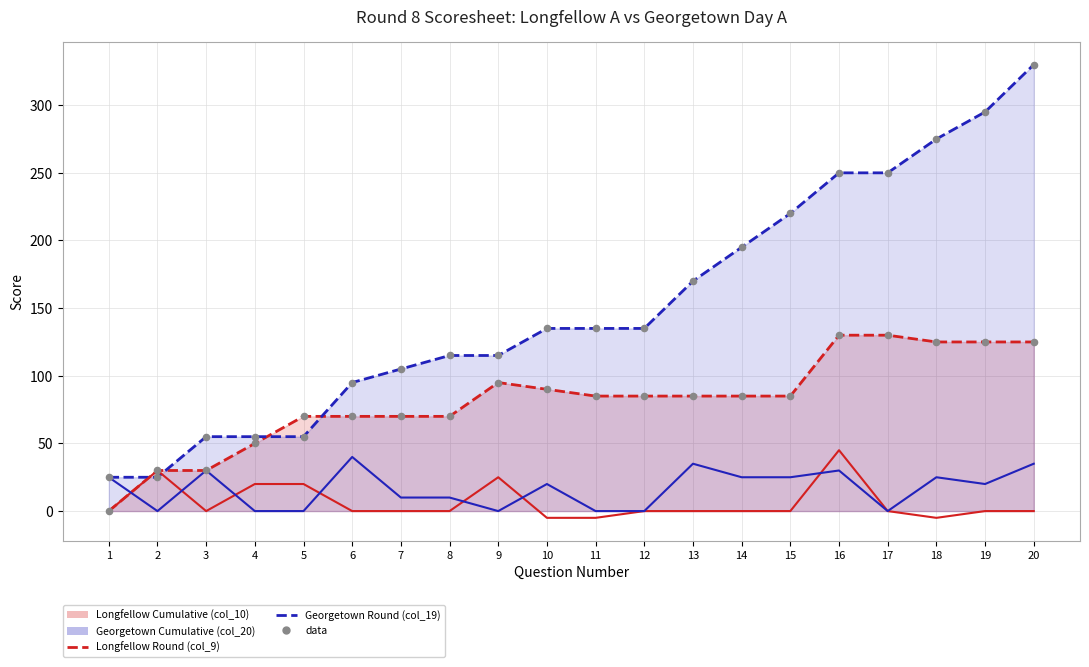

What is the total value across all series at 8?

185